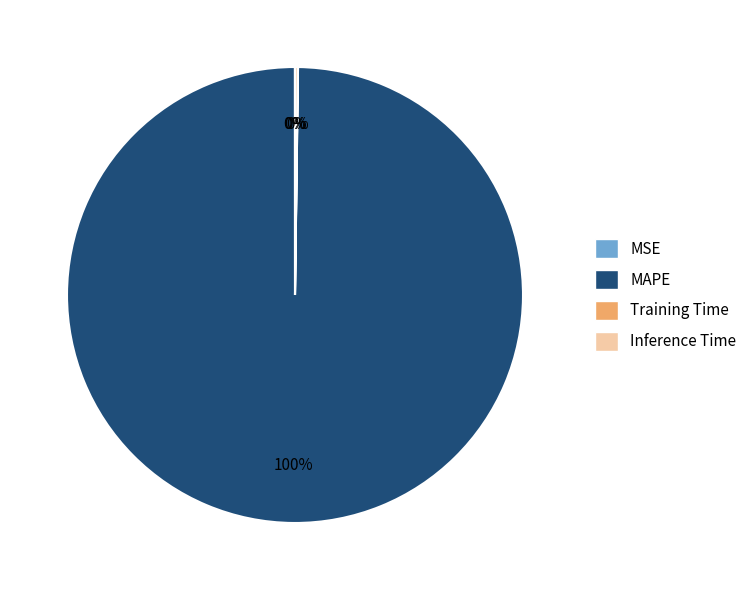

What is the largest slice in the pie chart?

MAPE